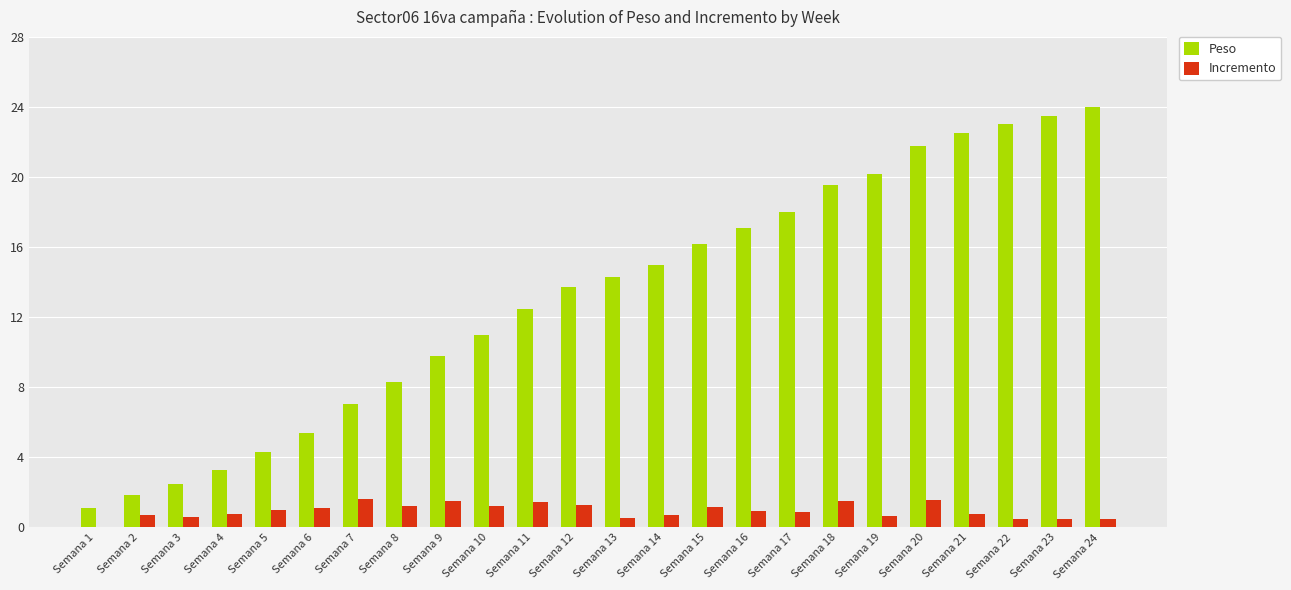

What is the greatest value displayed?

24.0